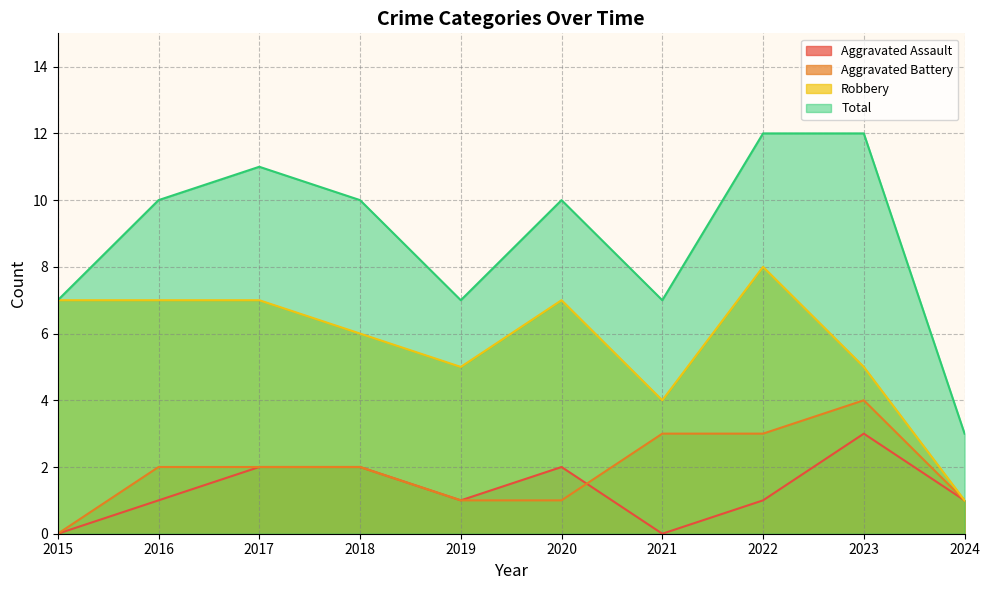

Where is Total nearest to the value 7?

2015